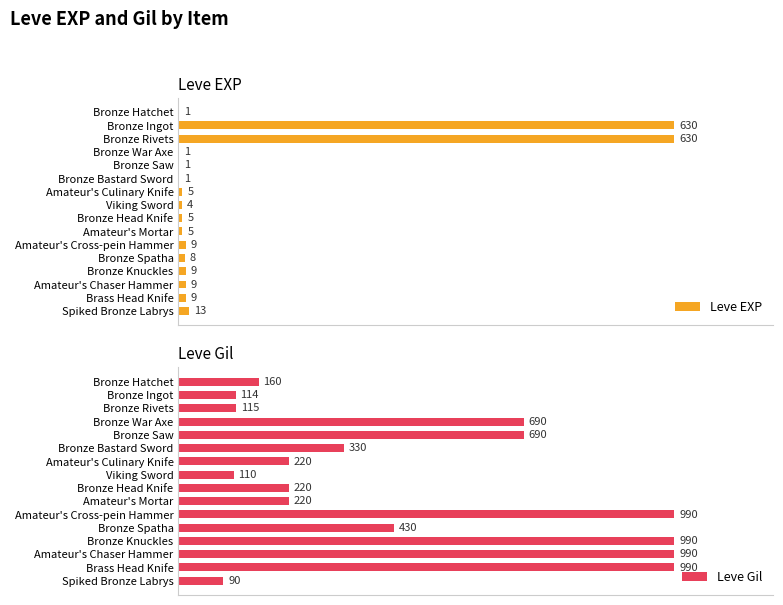

At which label is Leve EXP closest to 315?

Spiked Bronze Labrys